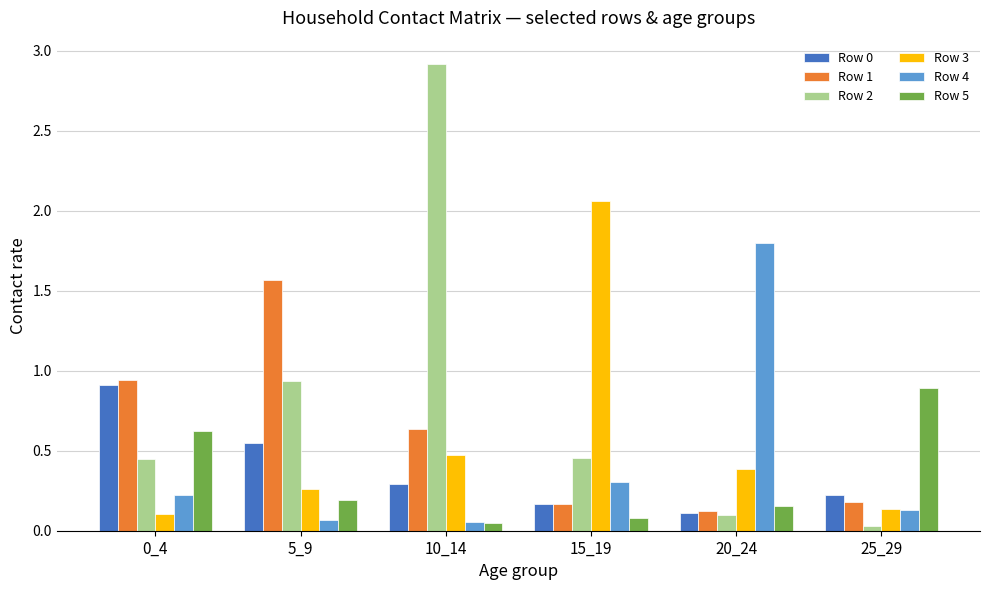

What is the average value of the Row 2 series?

0.8